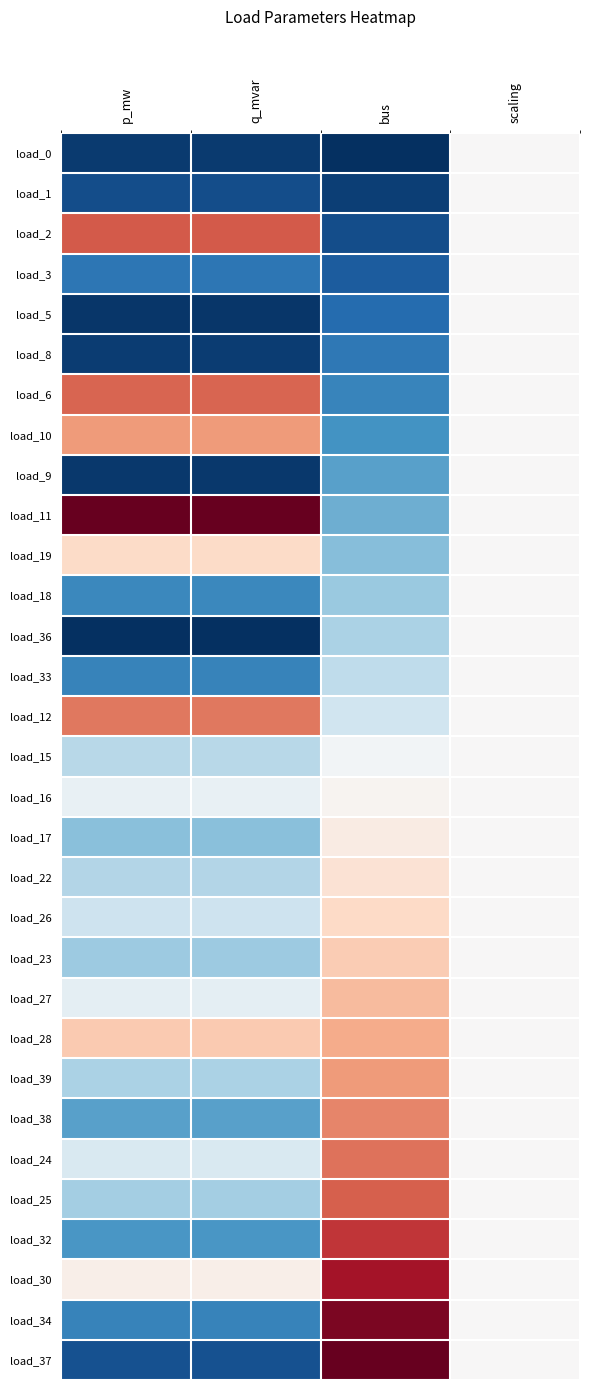

Reading right to left, what are all the values shown in this chart?

load_0: scaling=0.0	bus=-1.0	q_mvar=-1.0	p_mw=-1.0
load_1: scaling=0.0	bus=-0.9	q_mvar=-0.9	p_mw=-0.9
load_2: scaling=0.0	bus=-0.9	q_mvar=0.6	p_mw=0.6
load_3: scaling=0.0	bus=-0.8	q_mvar=-0.7	p_mw=-0.7
load_5: scaling=0.0	bus=-0.8	q_mvar=-1.0	p_mw=-1.0
load_8: scaling=0.0	bus=-0.7	q_mvar=-0.9	p_mw=-0.9
load_6: scaling=0.0	bus=-0.7	q_mvar=0.6	p_mw=0.6
load_10: scaling=0.0	bus=-0.6	q_mvar=0.4	p_mw=0.4
load_9: scaling=0.0	bus=-0.5	q_mvar=-1.0	p_mw=-1.0
load_11: scaling=0.0	bus=-0.5	q_mvar=1.0	p_mw=1.0
load_19: scaling=0.0	bus=-0.4	q_mvar=0.2	p_mw=0.2
load_18: scaling=0.0	bus=-0.4	q_mvar=-0.6	p_mw=-0.6
load_36: scaling=0.0	bus=-0.3	q_mvar=-1.0	p_mw=-1.0
load_33: scaling=0.0	bus=-0.3	q_mvar=-0.7	p_mw=-0.7
load_12: scaling=0.0	bus=-0.2	q_mvar=0.5	p_mw=0.5
load_15: scaling=0.0	bus=-0.0	q_mvar=-0.3	p_mw=-0.3
load_16: scaling=0.0	bus=0.0	q_mvar=-0.1	p_mw=-0.1
load_17: scaling=0.0	bus=0.1	q_mvar=-0.4	p_mw=-0.4
load_22: scaling=0.0	bus=0.1	q_mvar=-0.3	p_mw=-0.3
load_26: scaling=0.0	bus=0.2	q_mvar=-0.2	p_mw=-0.2
load_23: scaling=0.0	bus=0.3	q_mvar=-0.4	p_mw=-0.4
load_27: scaling=0.0	bus=0.3	q_mvar=-0.1	p_mw=-0.1
load_28: scaling=0.0	bus=0.4	q_mvar=0.3	p_mw=0.3
load_39: scaling=0.0	bus=0.4	q_mvar=-0.3	p_mw=-0.3
load_38: scaling=0.0	bus=0.5	q_mvar=-0.5	p_mw=-0.5
load_24: scaling=0.0	bus=0.5	q_mvar=-0.1	p_mw=-0.1
load_25: scaling=0.0	bus=0.6	q_mvar=-0.3	p_mw=-0.3
load_32: scaling=0.0	bus=0.7	q_mvar=-0.6	p_mw=-0.6
load_30: scaling=0.0	bus=0.8	q_mvar=0.1	p_mw=0.1
load_34: scaling=0.0	bus=0.9	q_mvar=-0.7	p_mw=-0.7
load_37: scaling=0.0	bus=1.0	q_mvar=-0.9	p_mw=-0.9